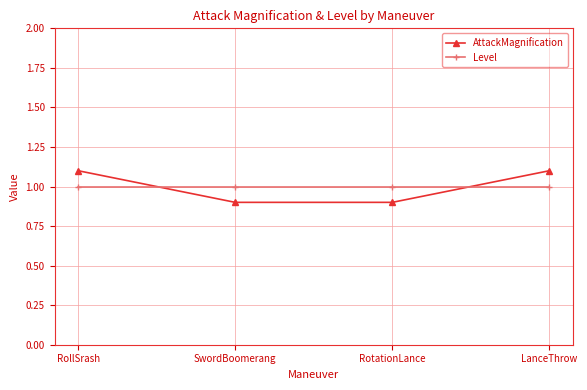

Is it true that AttackMagnification equals 1.1 at RollSrash?

True